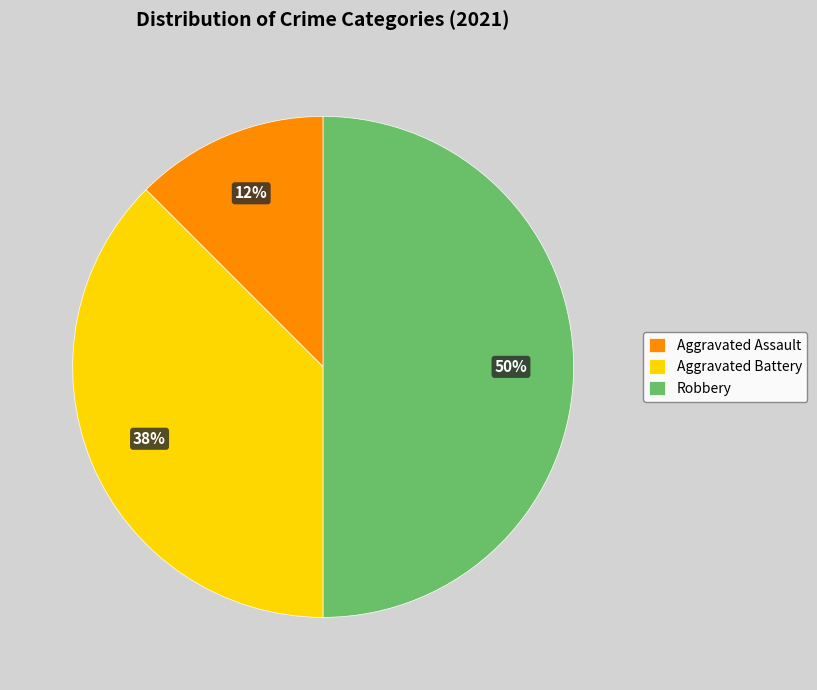

Does Aggravated Assault represent more than half of the total?

No